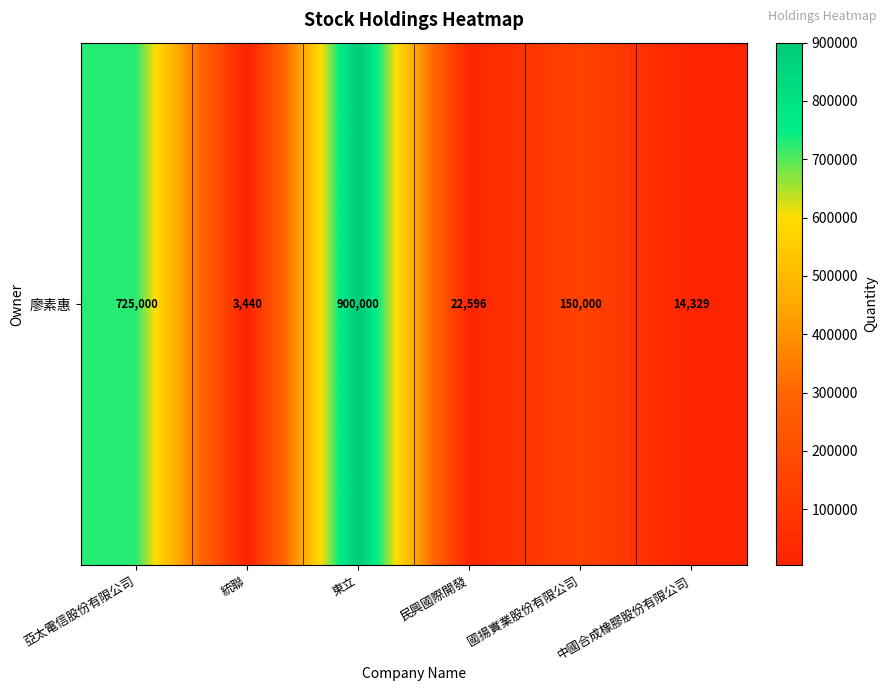

The chart shows a value of 3440 at 統聯. True or false?

True